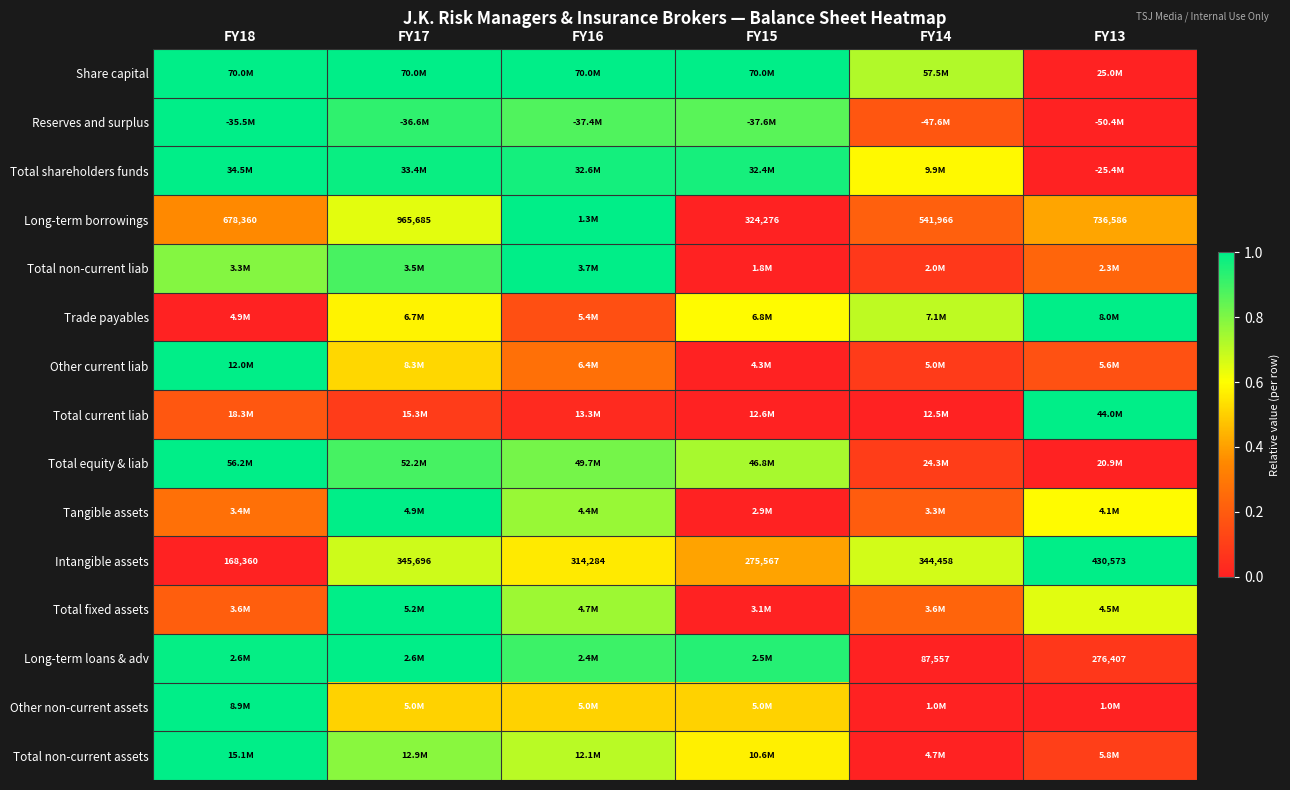

Count the number of categories in the chart.

6